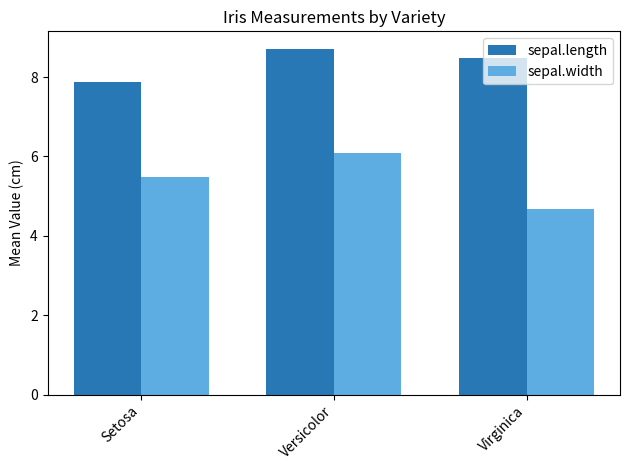

What is the label of the 2nd bar from the left?

Versicolor